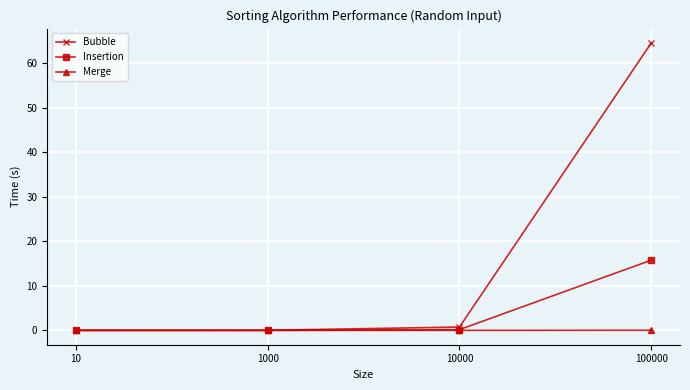

How many lines are shown in the chart?

3